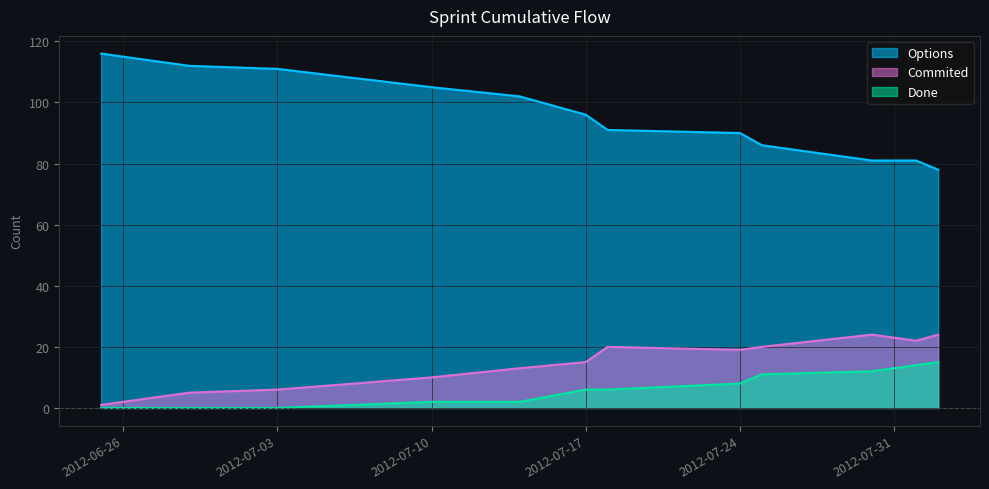

How many data points in Done are above 6?

5